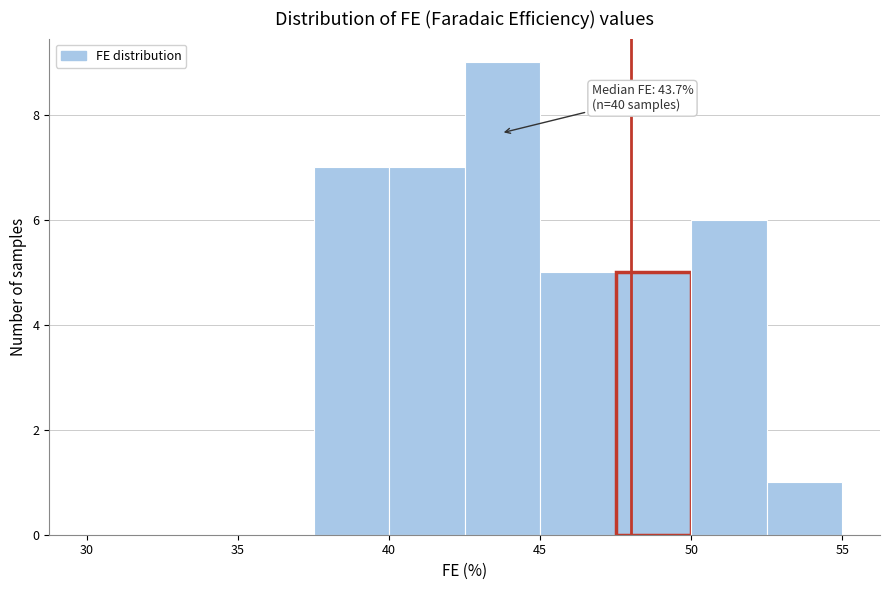

Over which range of the x-axis is the bar tallest?

42.5 to 45.0